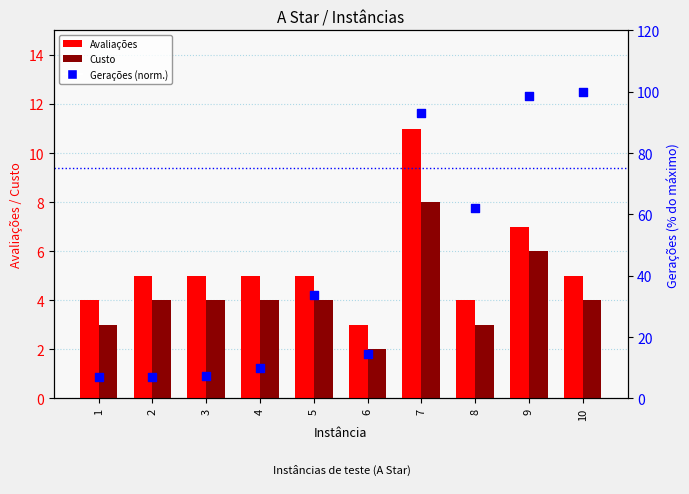

At how many categories does at least one series exceed 98?

2